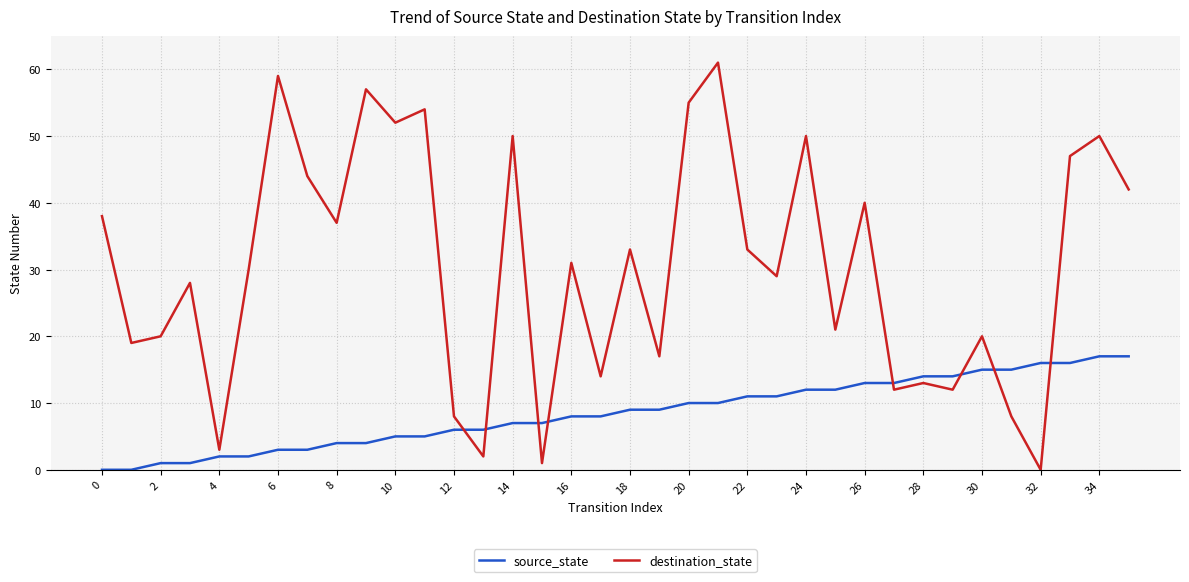

Which series has the widest spread of values?

destination_state